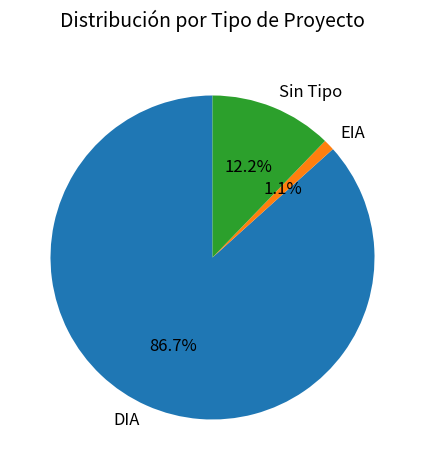

Which slice represents more than half of the pie?

DIA